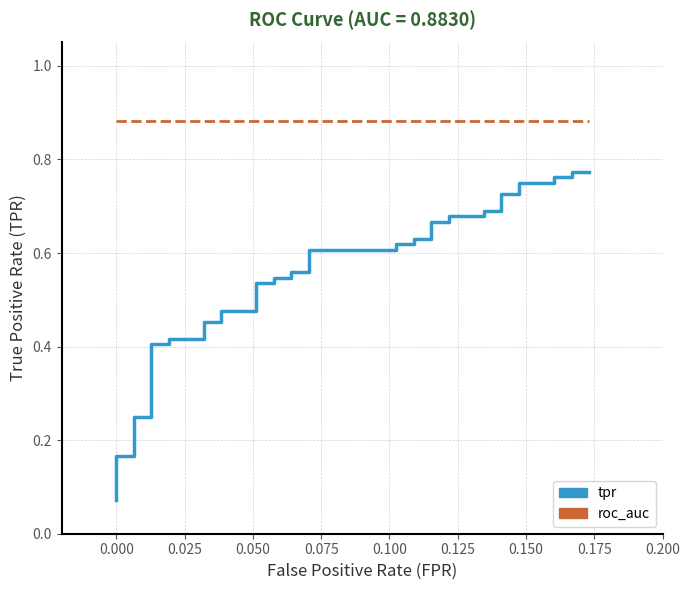

Is the value of tpr at 37 greater than the value of roc_auc at 38?

No